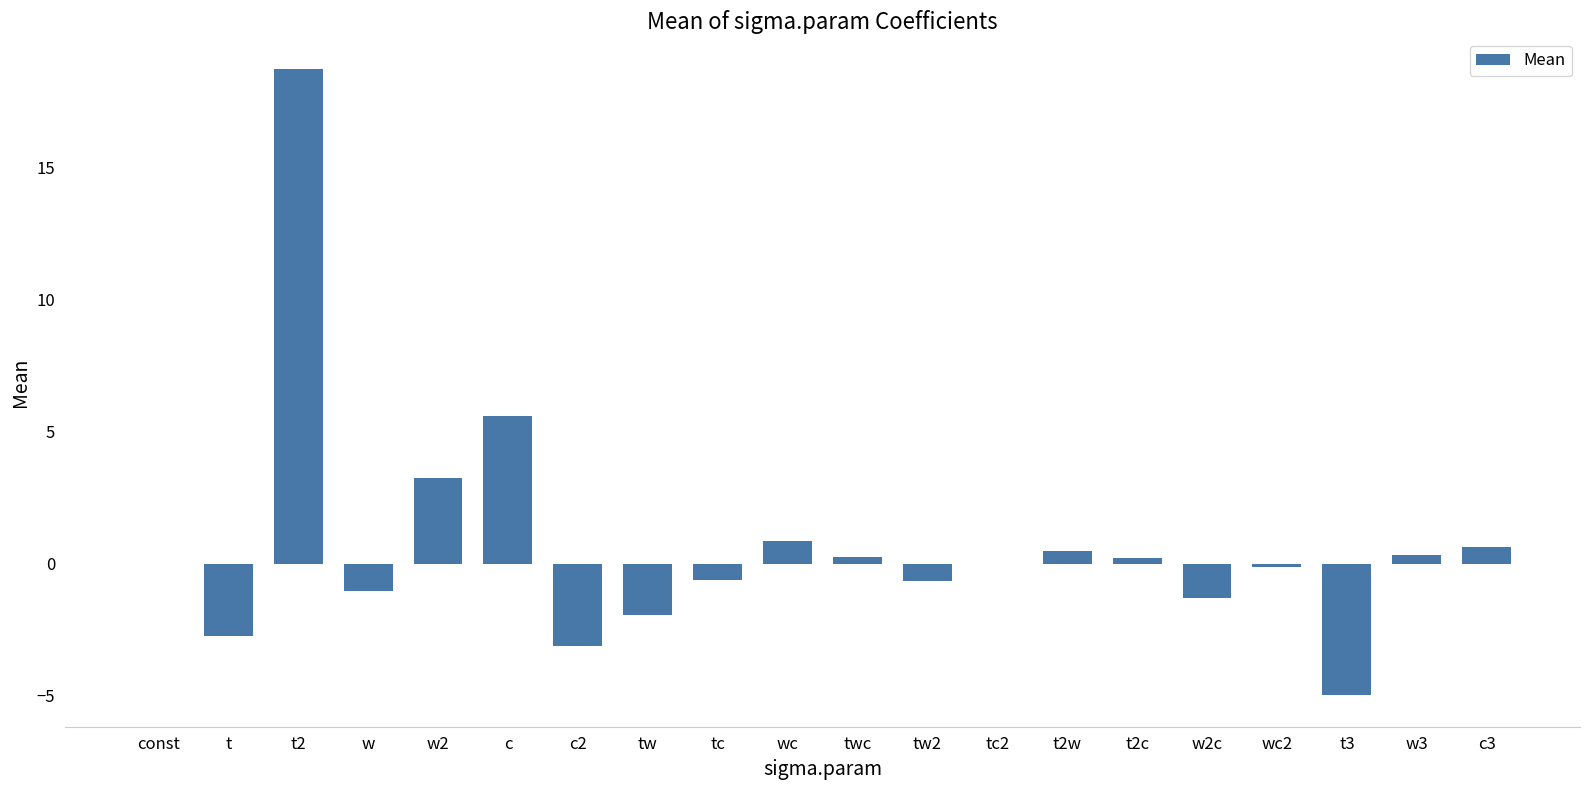

Between c2 and t3, which is larger?

c2